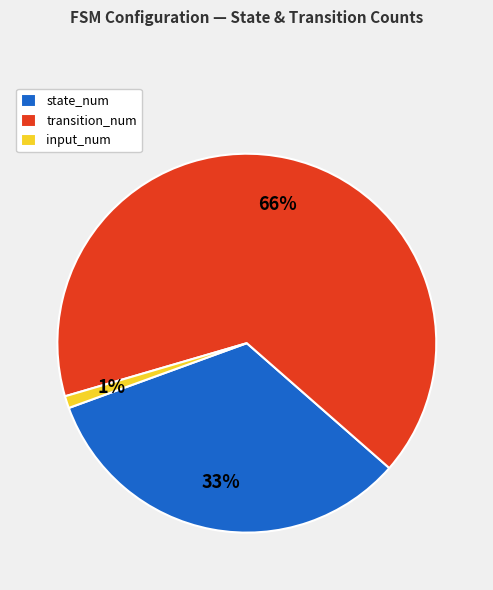

Is it true that input_num is 1% of the pie?

True